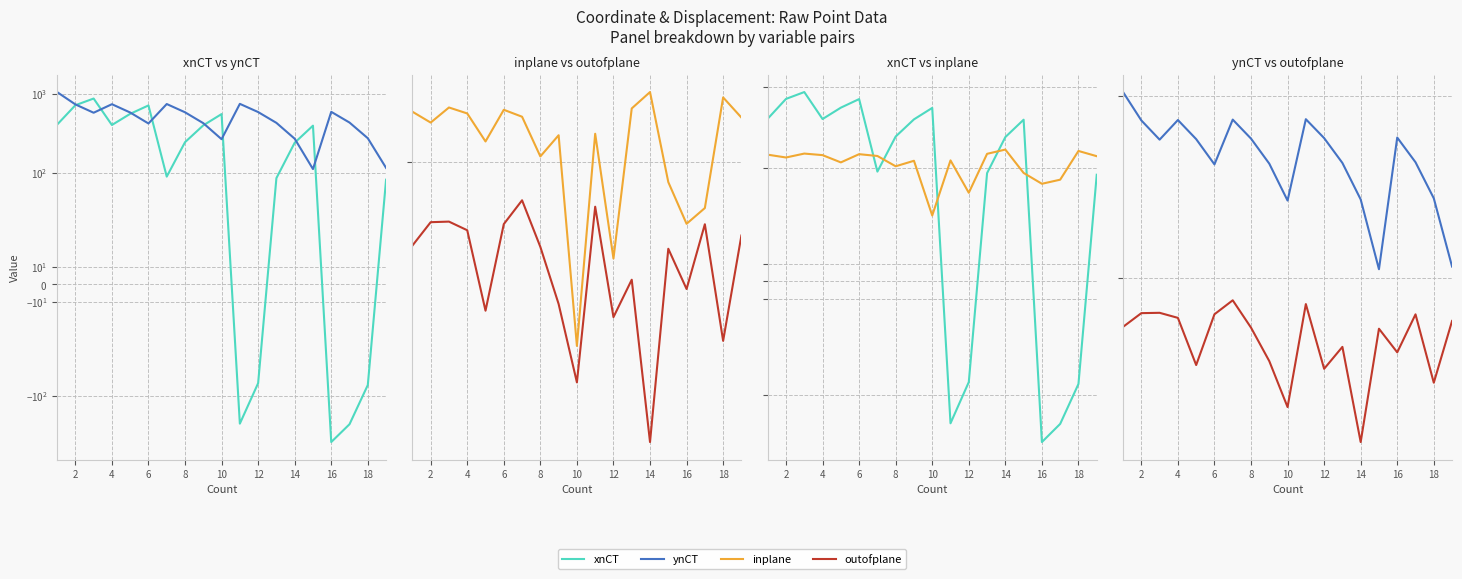

Rank the series by their maximum value, from highest to lowest.

ynCT, xnCT, inplane, outofplane